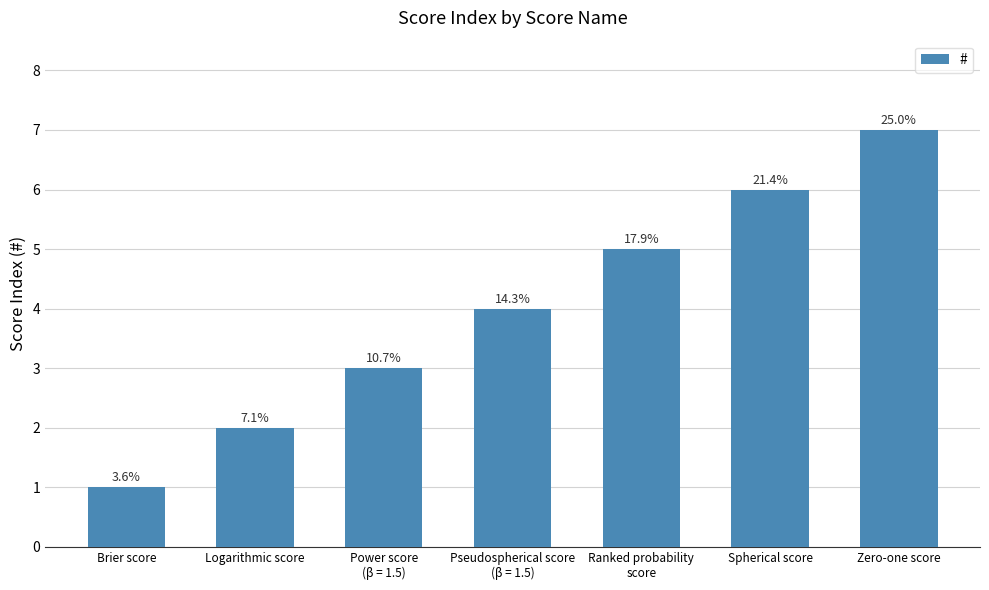

Between Brier score and Power score
(β = 1.5), which is larger?

Power score
(β = 1.5)